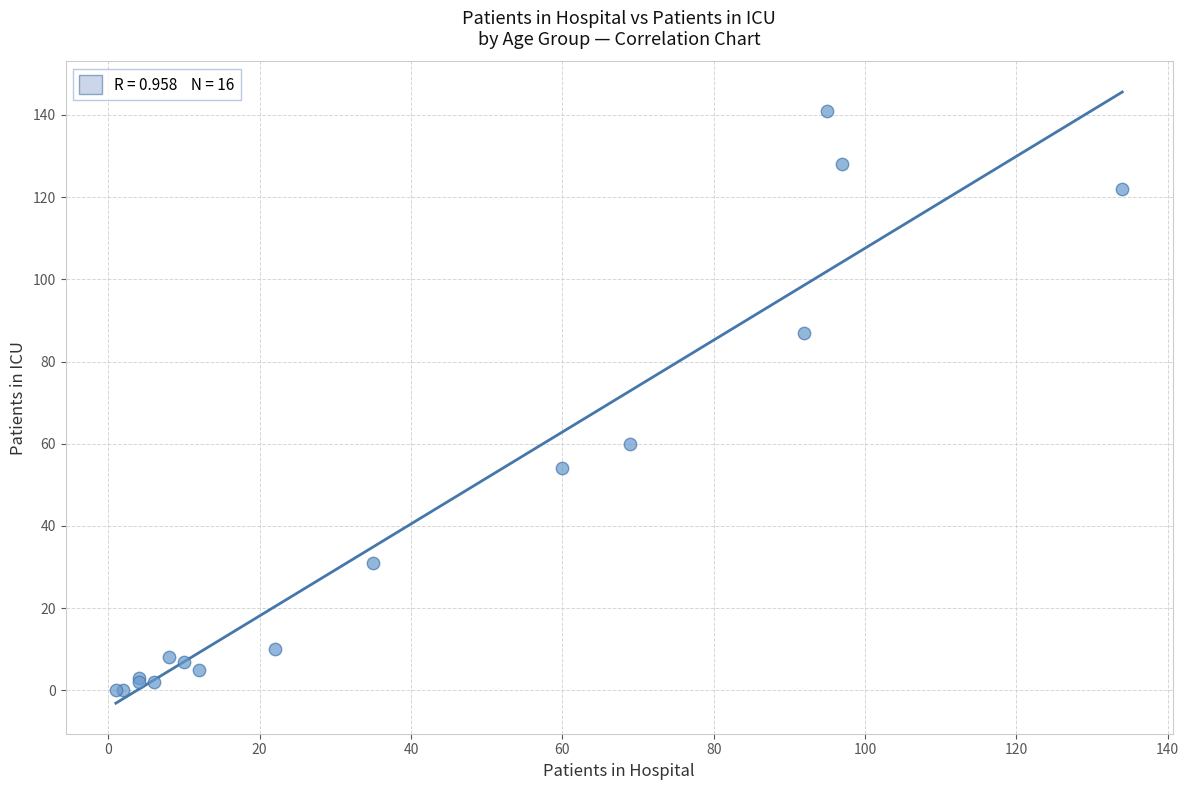

What Y value in the scatter plot is closest to 70?

60